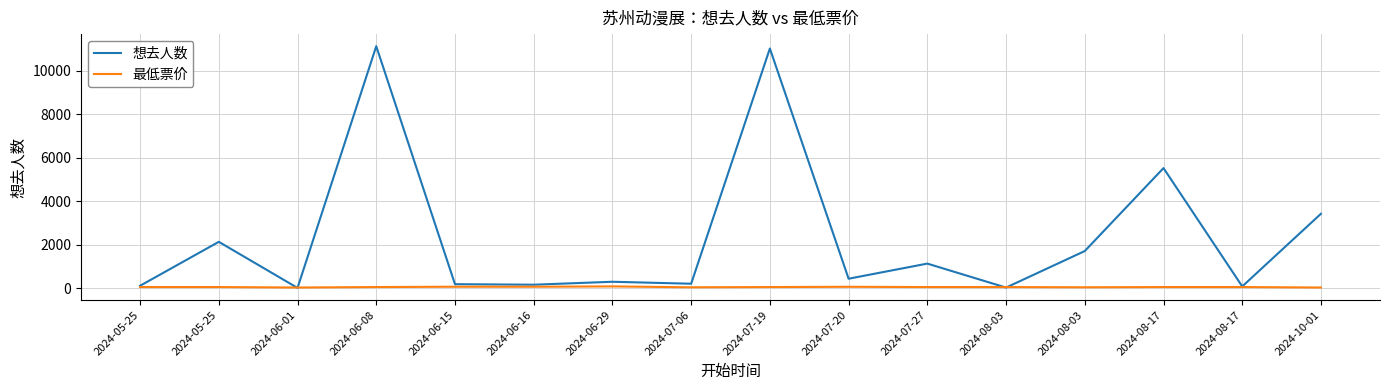

How many lines are shown in the chart?

2